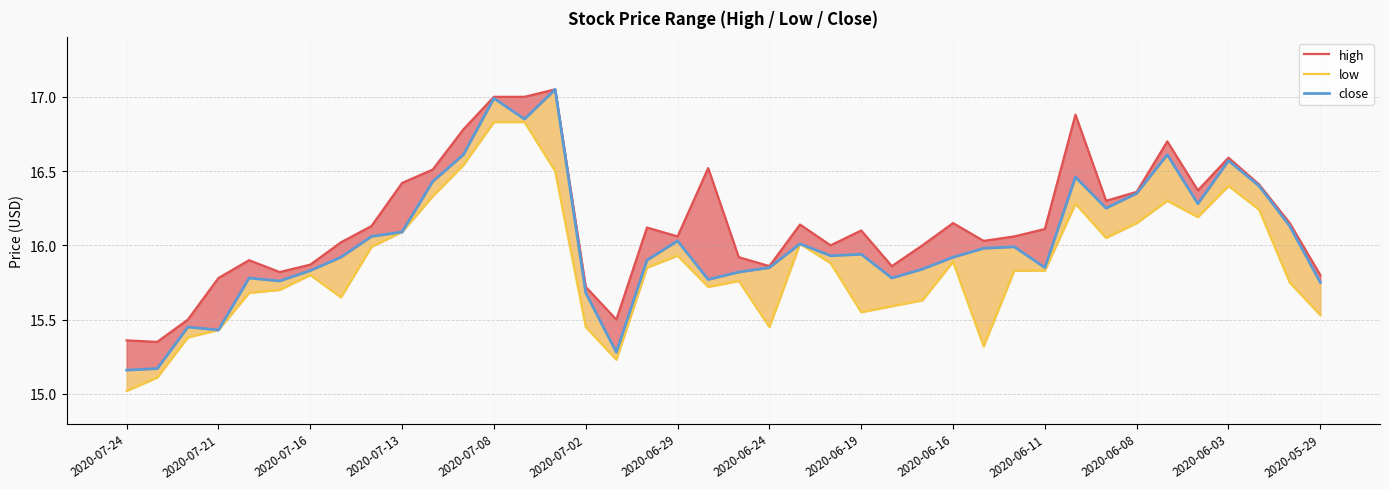

Which series has the widest spread of values?

close